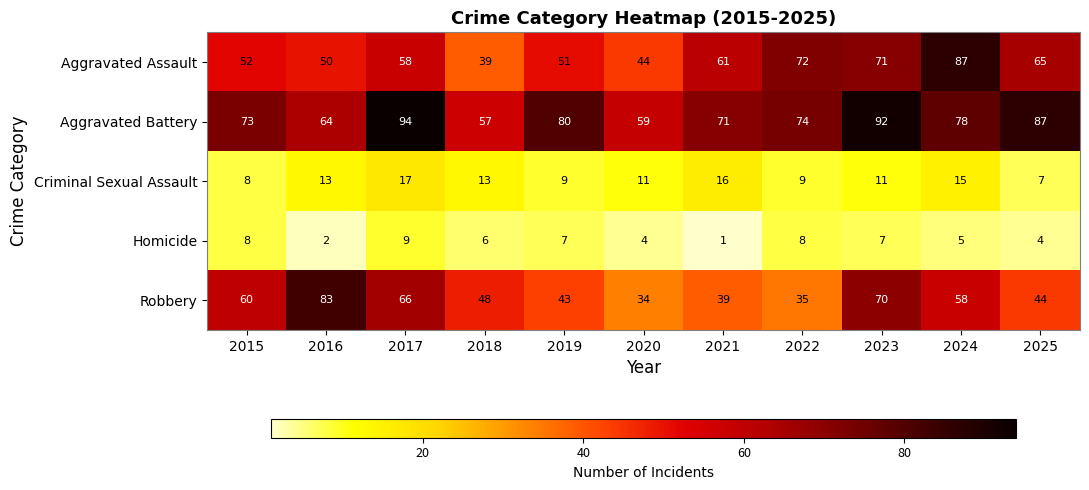

What is the difference between the highest and lowest values at 2024?

82